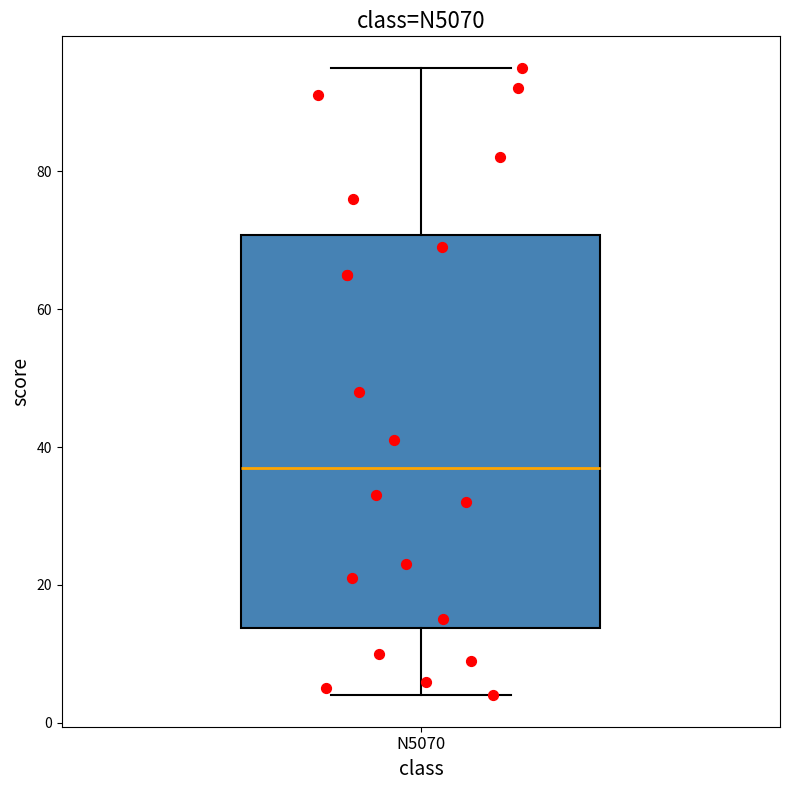

Read this box plot against the y-axis: the position of the median line, the range covered by the box, and the ends of both whiskers. The values are not printed on the chart, so give them approximately, as read against the axis.

median 38, box 14 to 70, whiskers 4 to 96